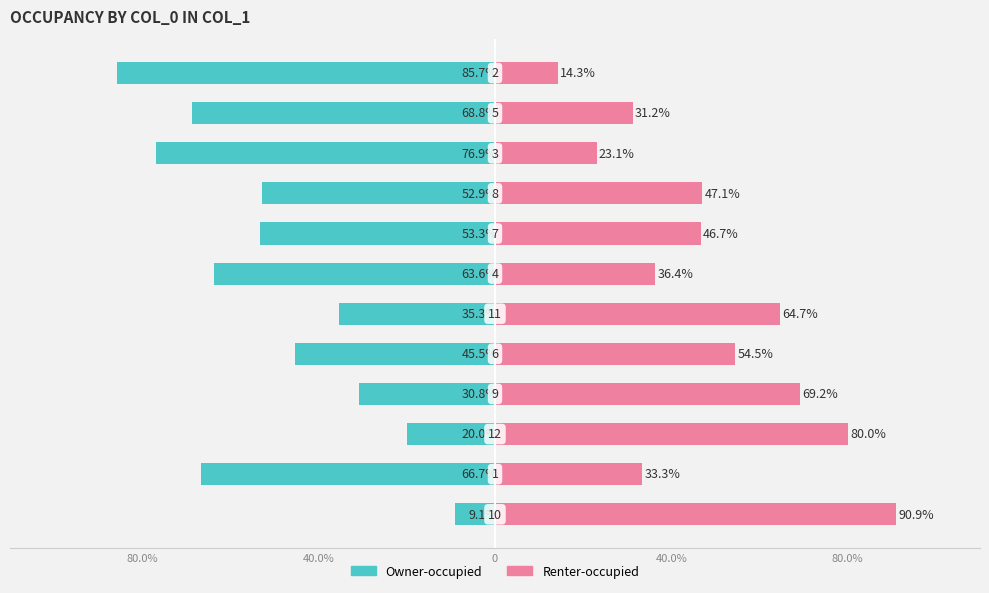

Is it true that Owner-occupied equals -10.8 at 40.0%?

False